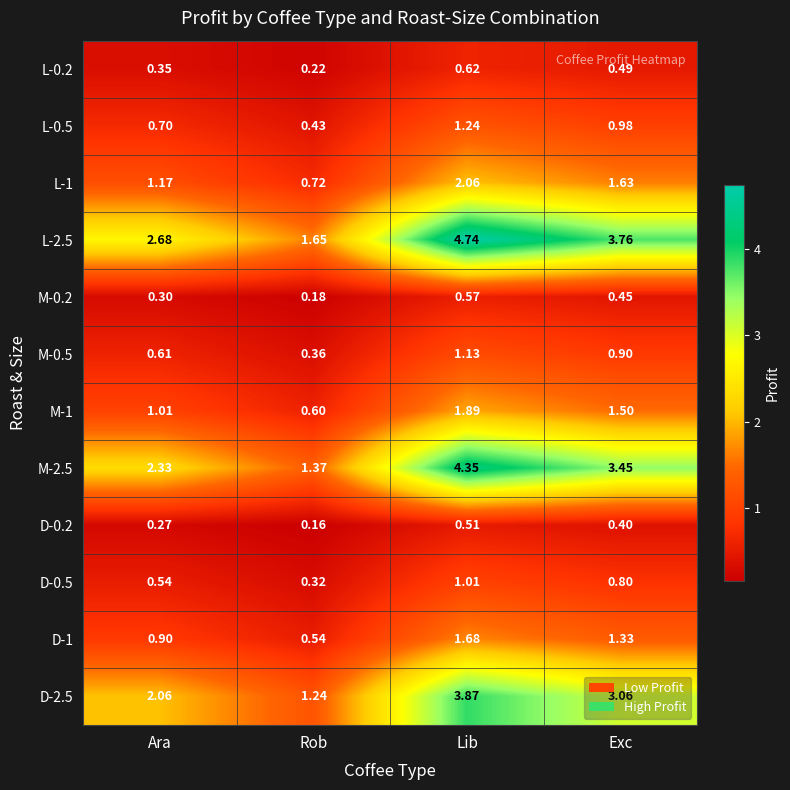

Which category has the lowest value across all series?

Rob